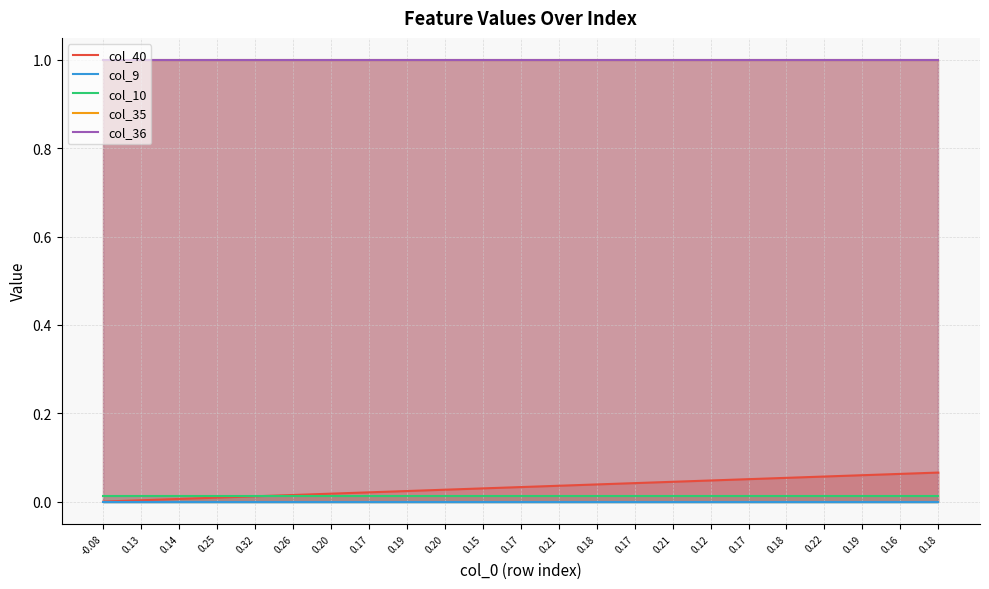

What is the sum of the col_36 values at 0.17 and 0.17?

2.0